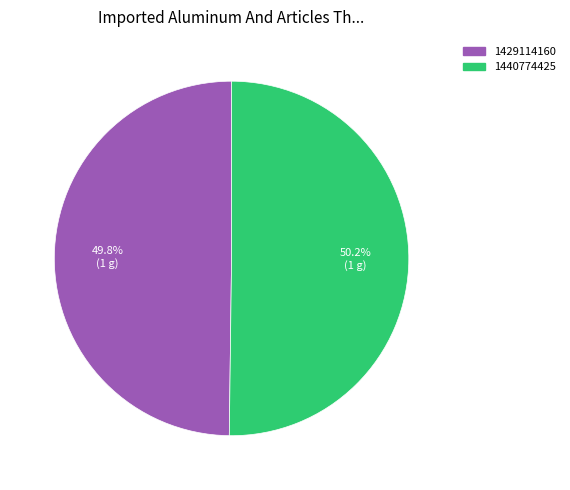

What is the total percentage of 1440774425 and 1429114160?

100.0%